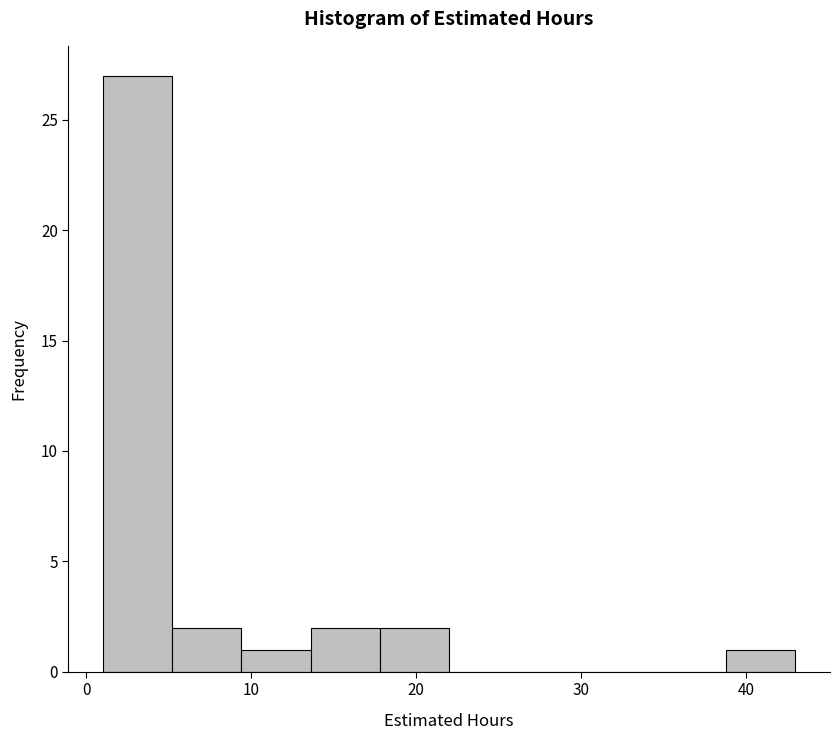

What is the height of the bar covering 17.8 to 22.0 on the x-axis? Neither the bar edges nor the heights are printed on the chart, so give them approximately, as read against the axes.

2